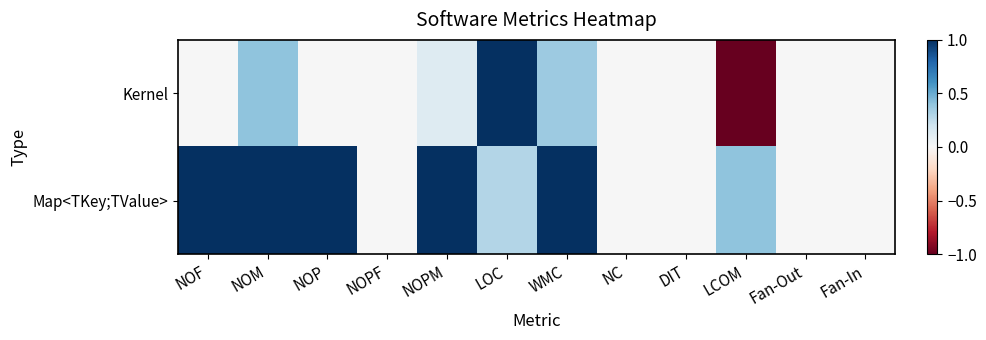

At LCOM, list the series in order from smallest to largest.

Kernel, Map<TKey;TValue>